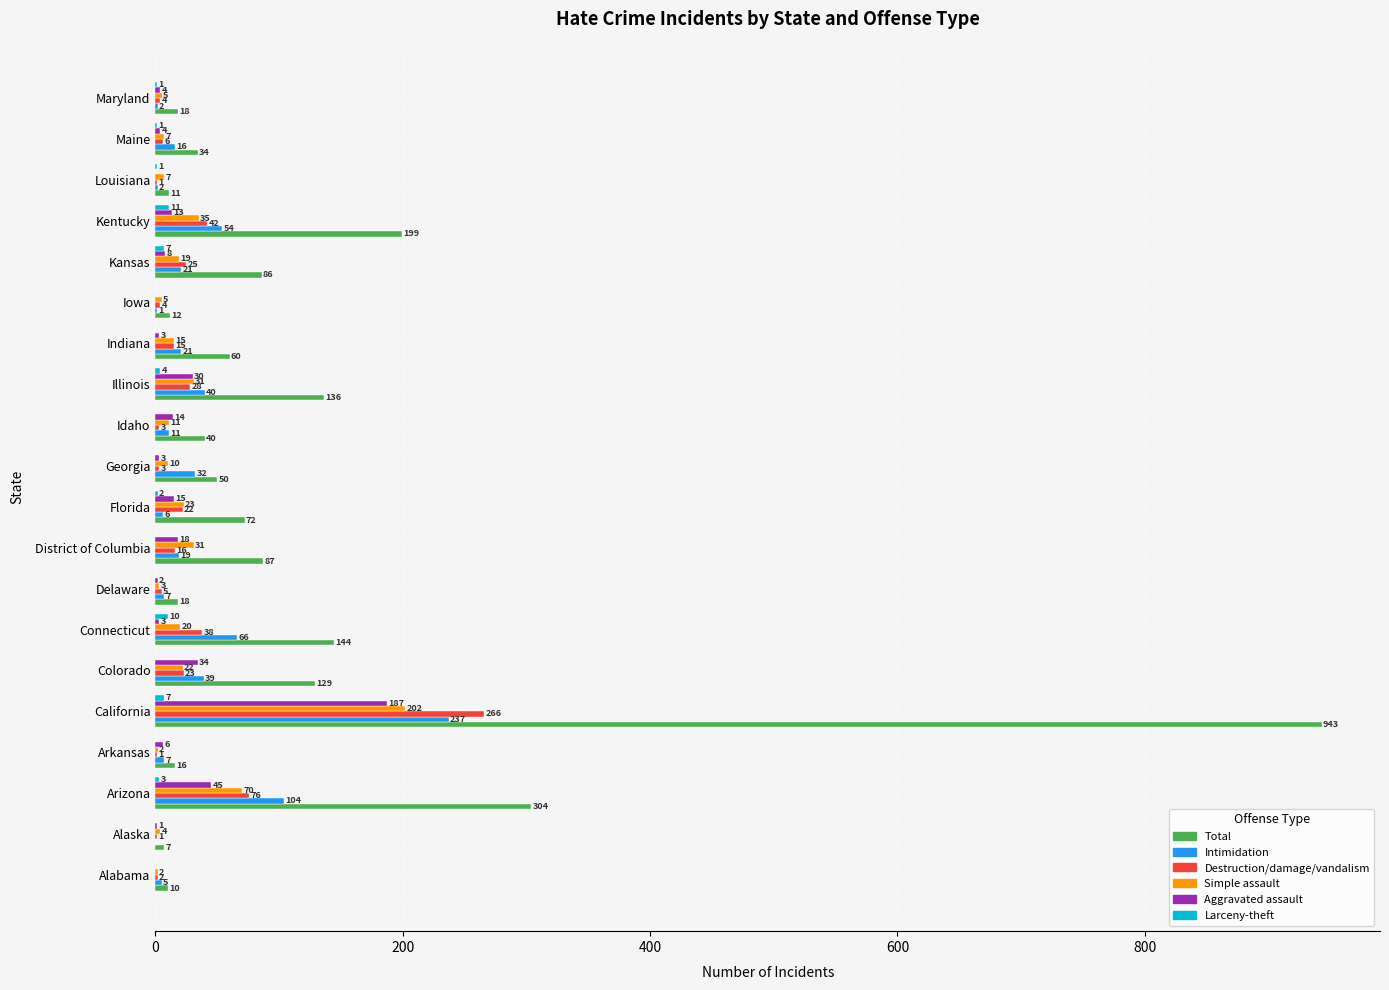

At which label is Larceny-theft closest to 5?

Illinois